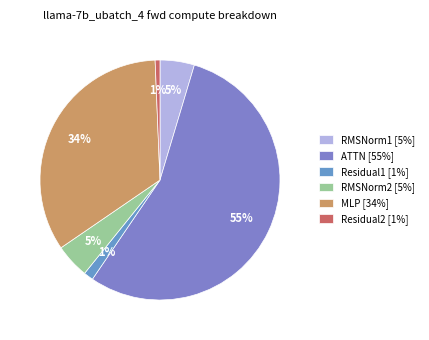

The RMSNorm1 slice represents 5% of the pie. True or false?

True